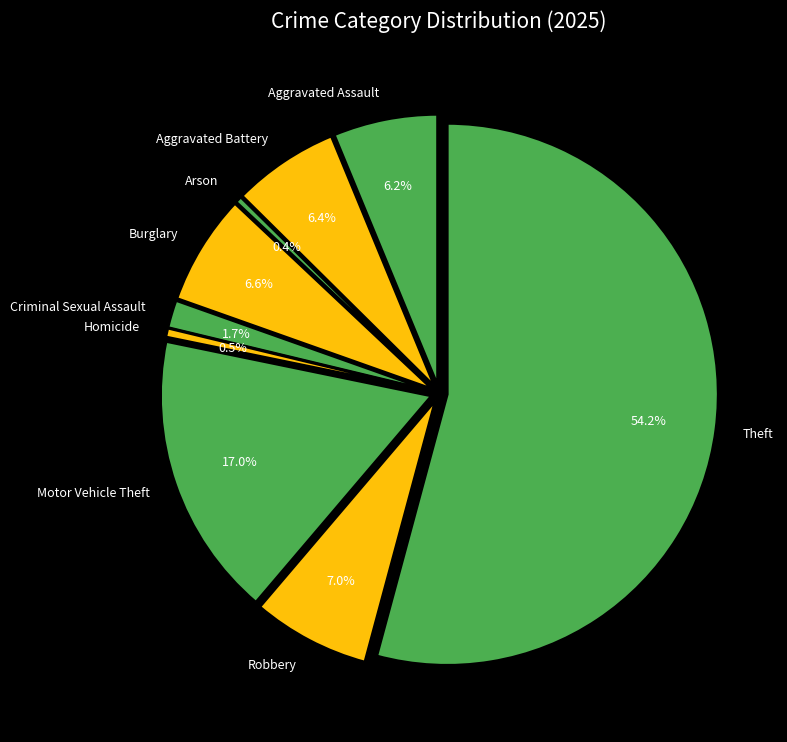

Combined, do Robbery and Burglary account for over 50%?

No